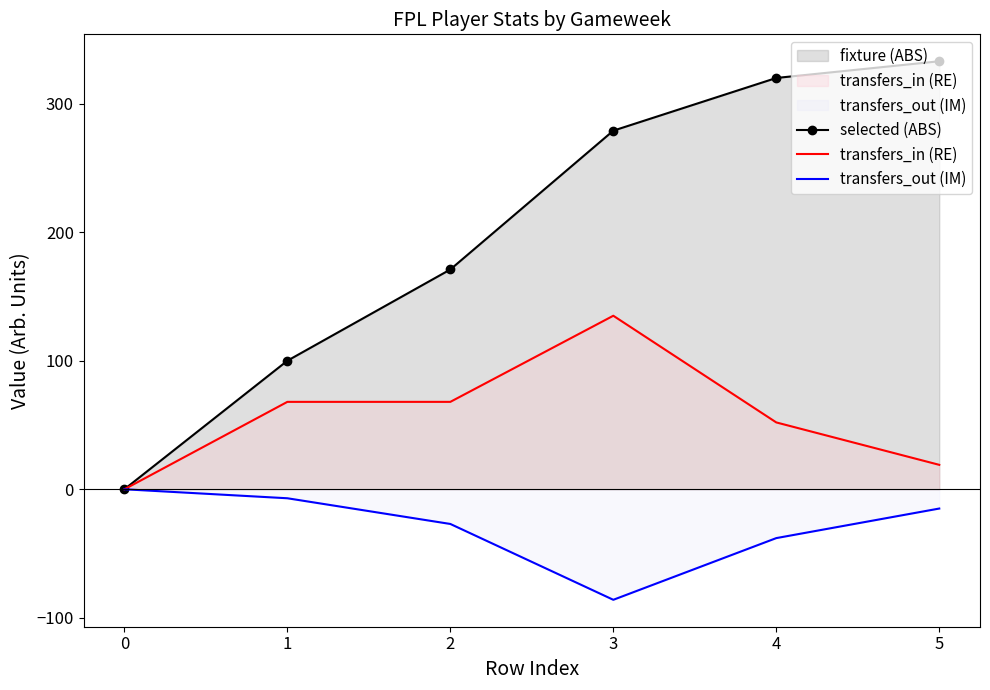

True or false: selected (ABS) has a value of 172 at 3.

False